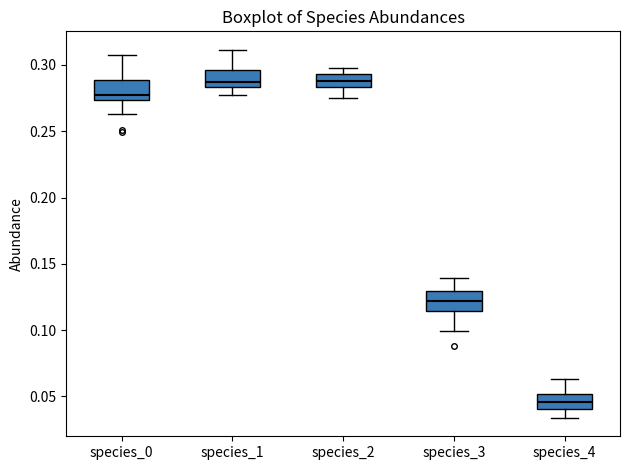

Which box has the lowest median line?

species_4